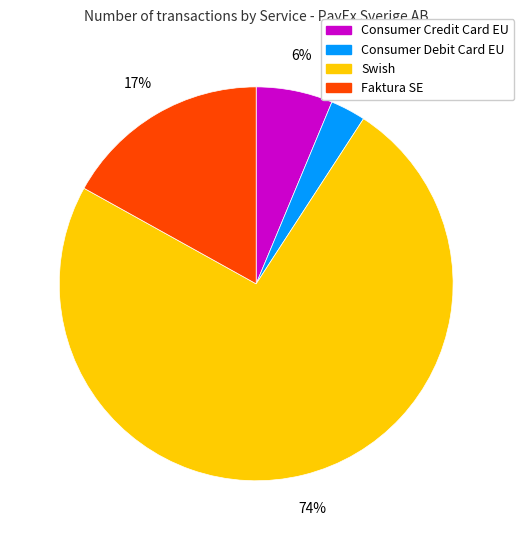

Which has a higher value, Consumer Debit Card EU or Faktura SE?

Faktura SE